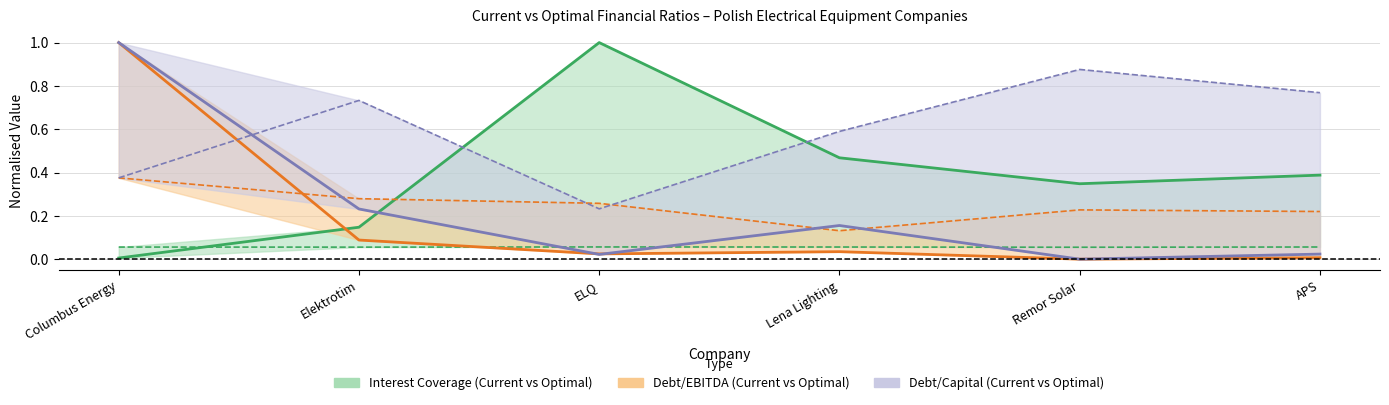

The Current Interest Coverage series shows 1.5 at ELQ. True or false?

False